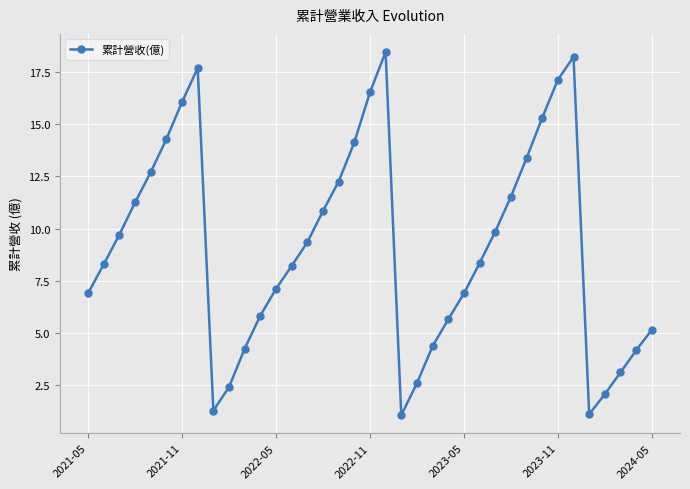

What is the smallest value displayed?

1.1